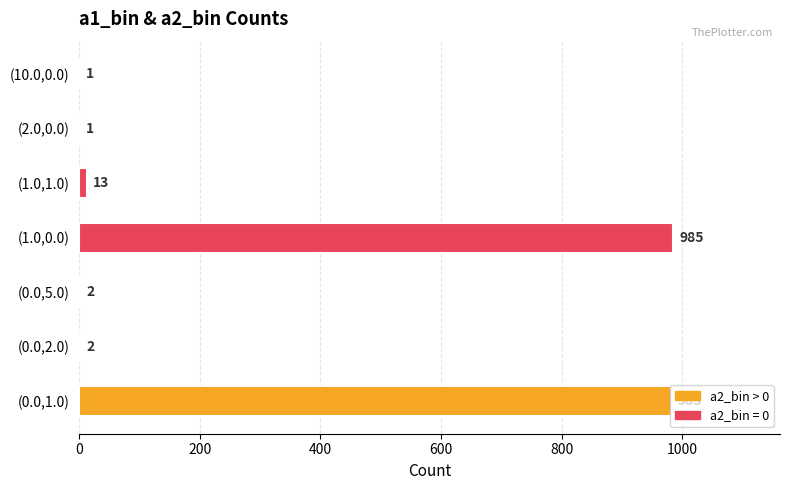

The value at (1.0,1.0) is 13. True or false?

True